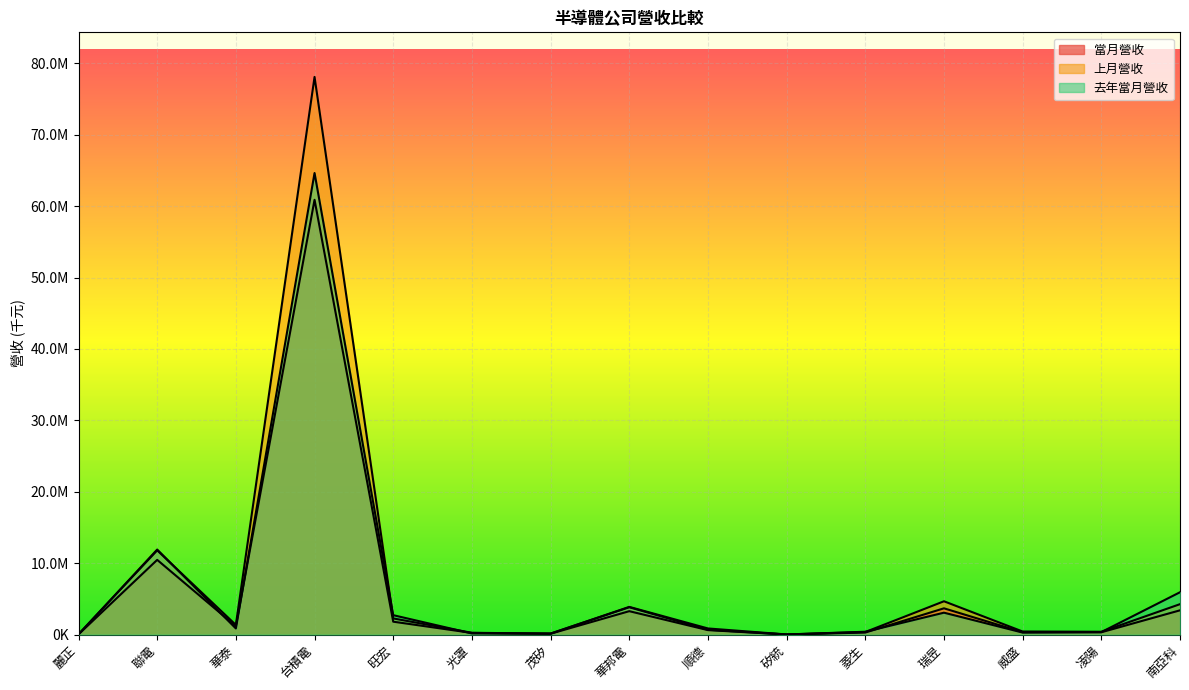

The 去年當月營收 series shows 11909283 at 聯電. True or false?

True